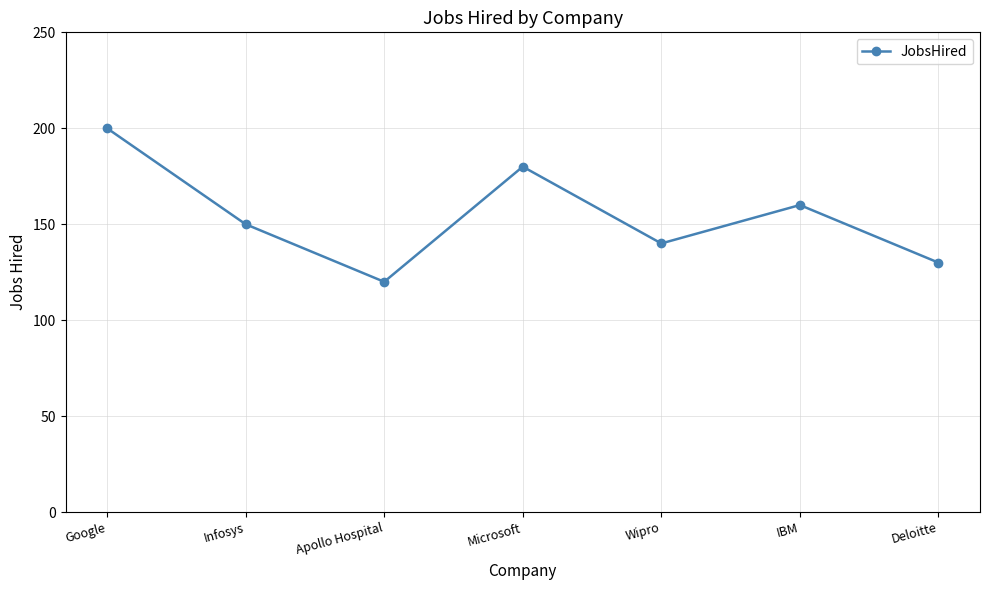

Reading left to right, transcribe all the data shown in this chart.

200	150	120	180	140	160	130